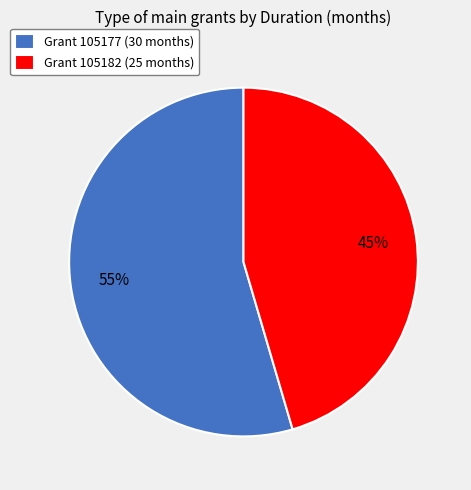

Which slice represents more than half of the pie?

Grant 105177 (30 months)